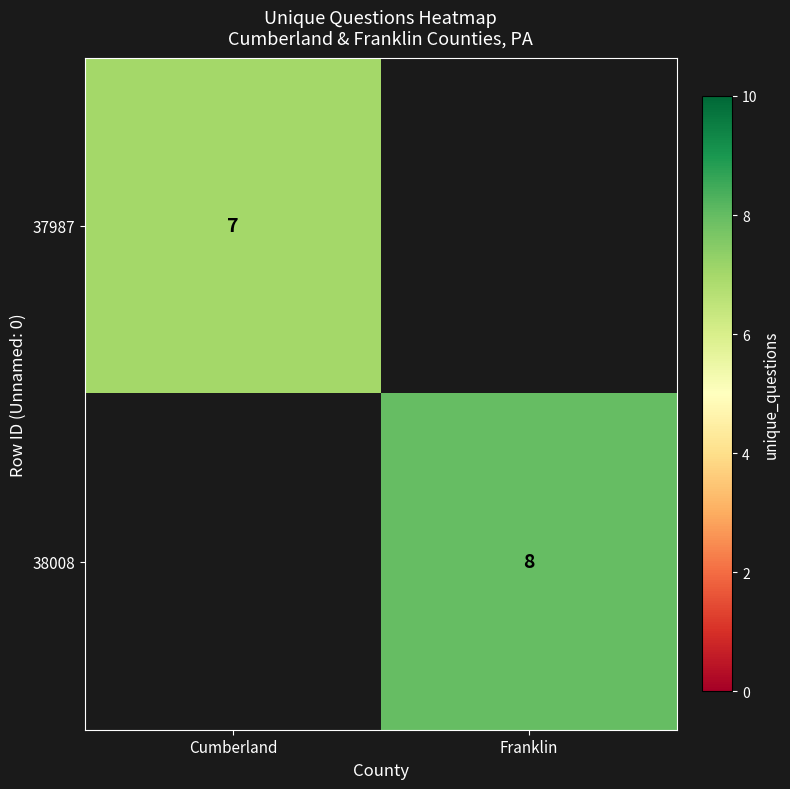

Between Cumberland and Franklin, which is larger?

Franklin